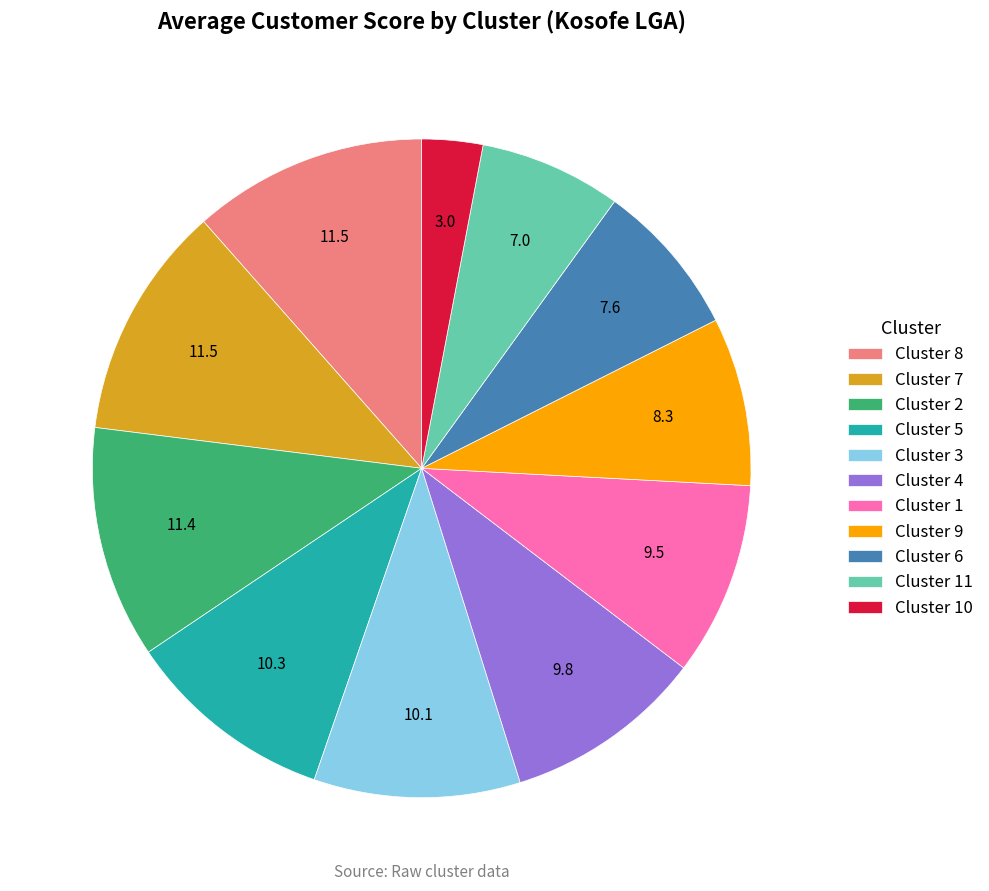

True or false: Cluster 7 accounts for 4% of the total.

False